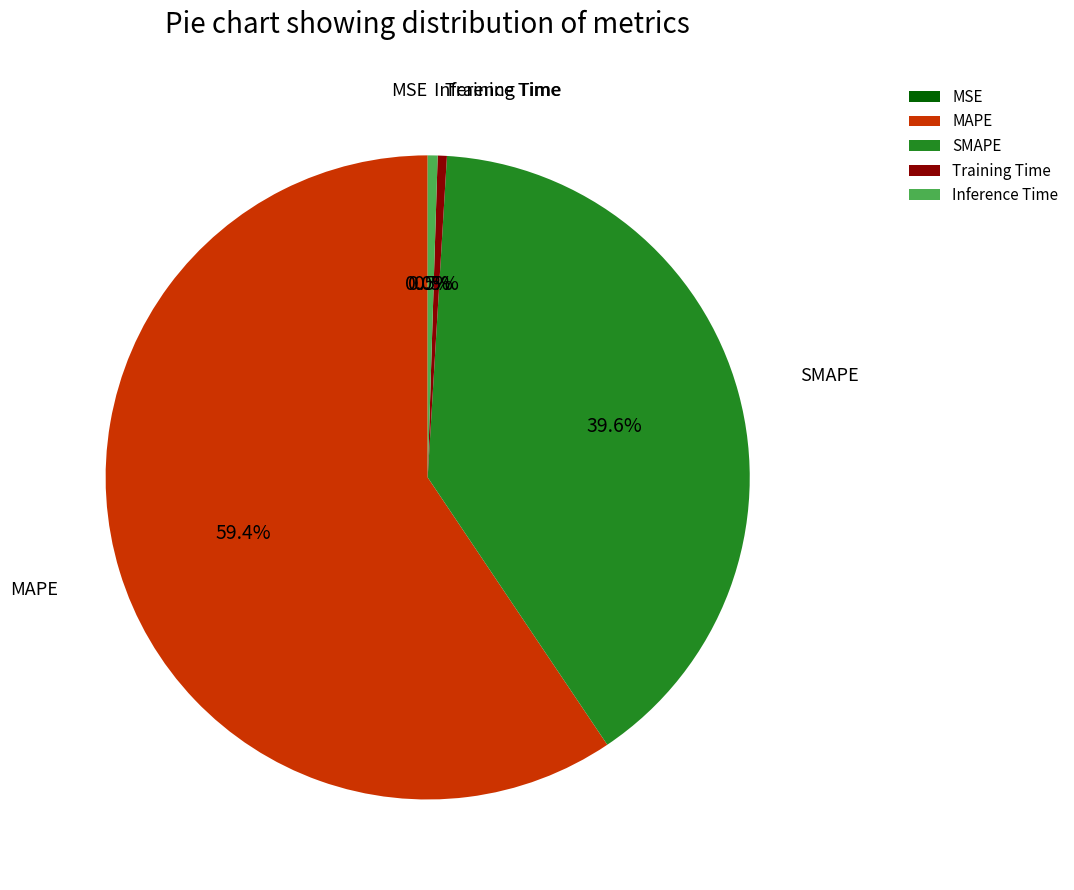

What percentage is the SMAPE slice, to the nearest percent?

40%